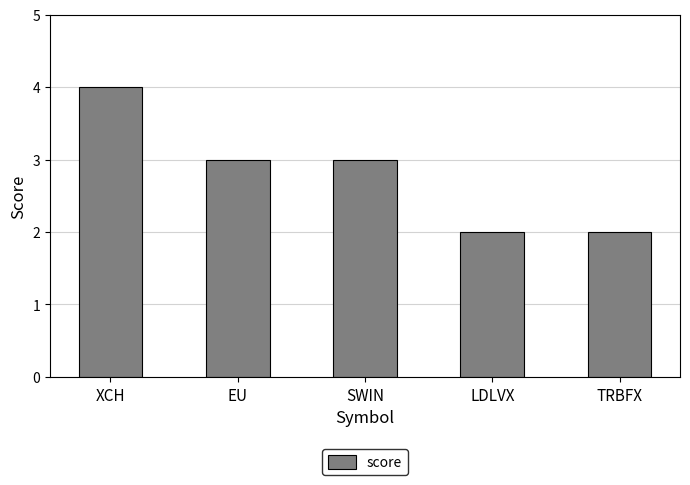

What is the change in value from EU to LDLVX?

-1